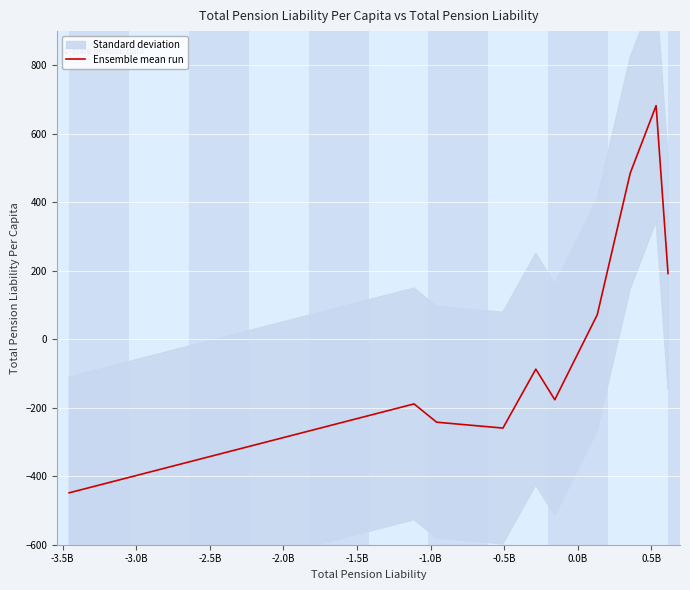

Reading right to left, list all the values displayed in this chart.

192.0	682.4	485.2	71.8	-176.6	-87.2	-259.3	-242.2	-188.8	-448.4